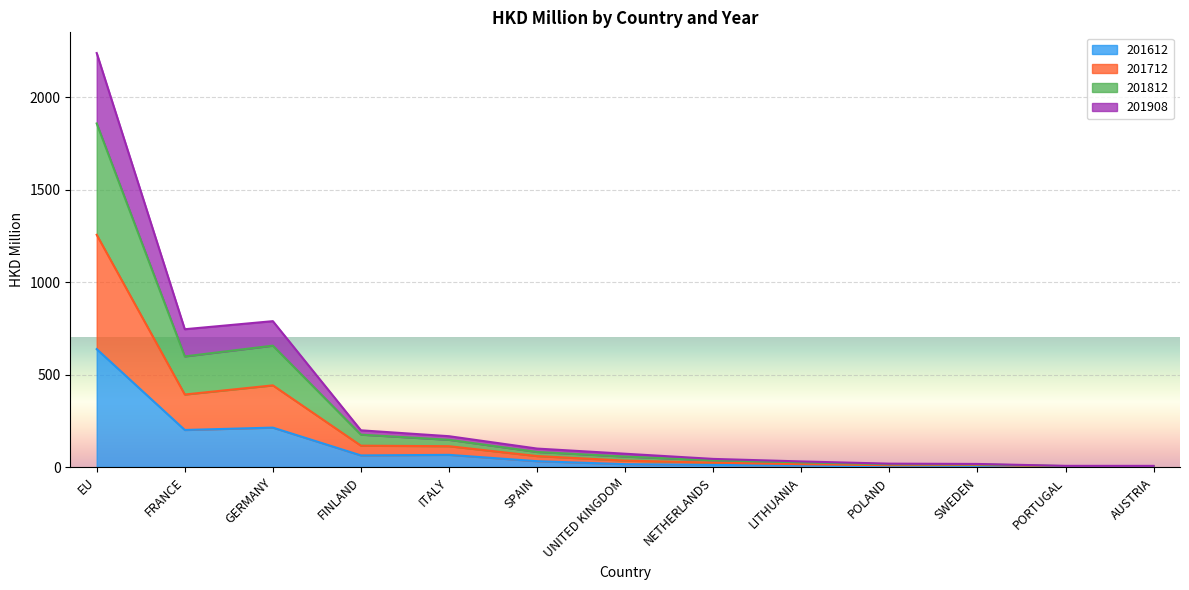

True or false: 201612 and 201812 intersect in this chart.

False